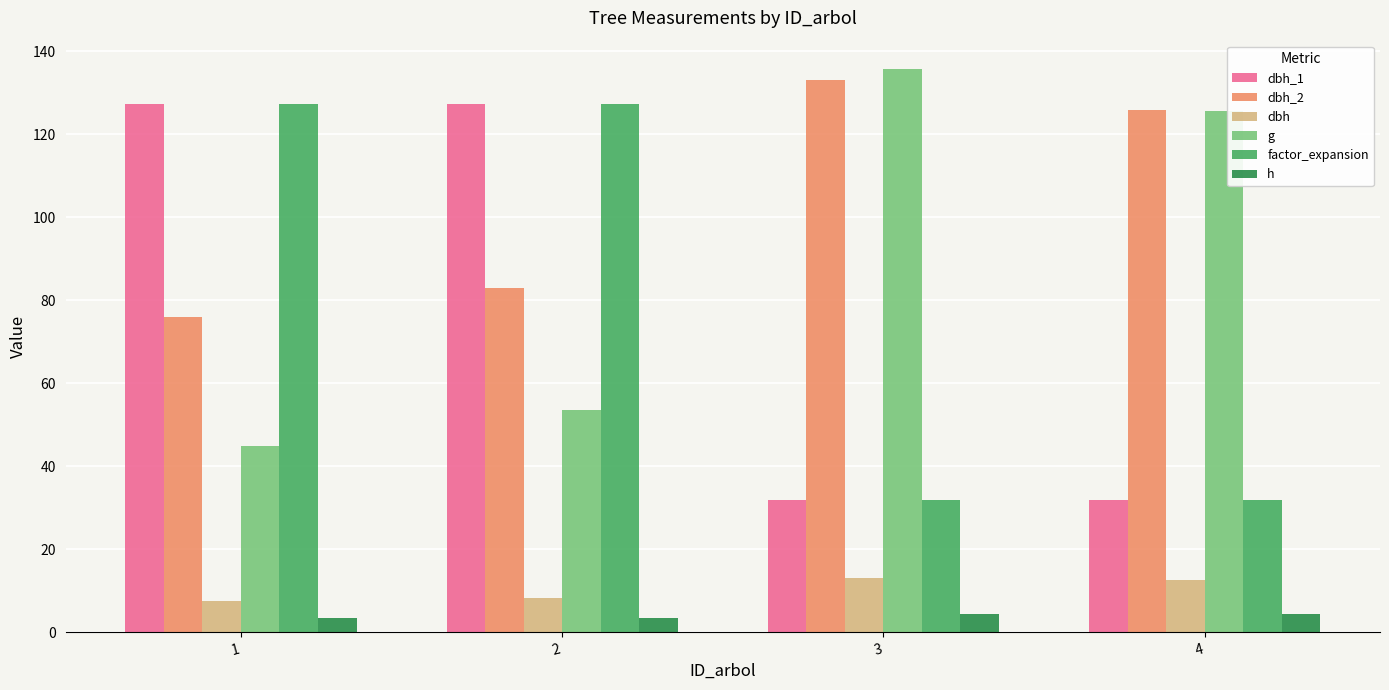

Is it true that factor_expansion equals 31.8 at 4?

True